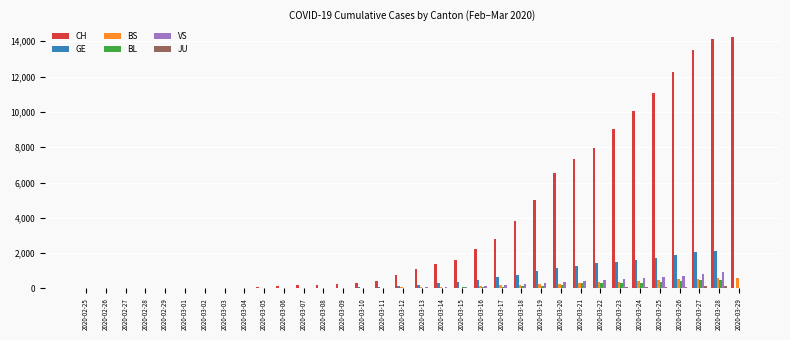

What is the greatest value displayed?

14246